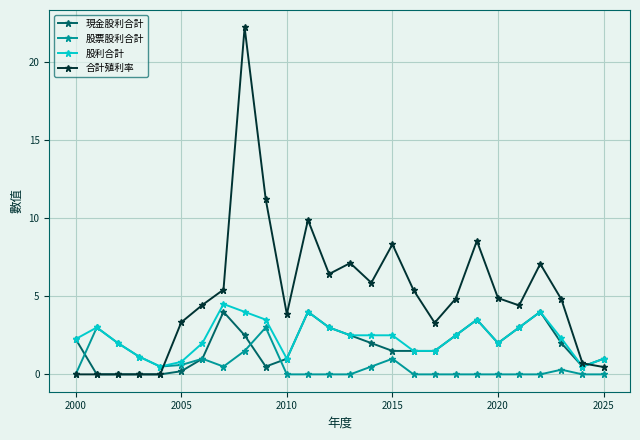

What is the difference between the second highest and second lowest values in the 合計殖利率 series?

11.2